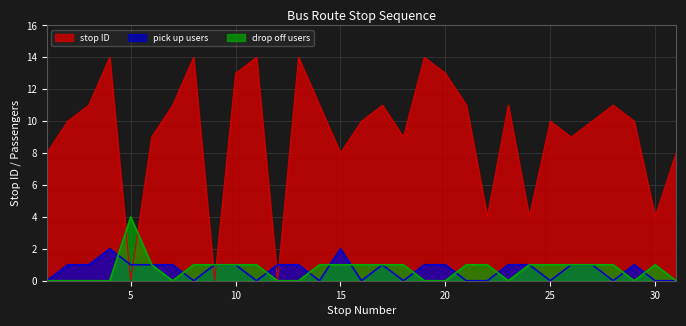

Rank the categories by drop off users value from highest to lowest.

5, 6, 8, 9, 10, 11, 14, 15, 16, 17, 18, 21, 22, 24, 25, 26, 27, 28, 30, 1, 2, 3, 4, 7, 12, 13, 19, 20, 23, 29, 31